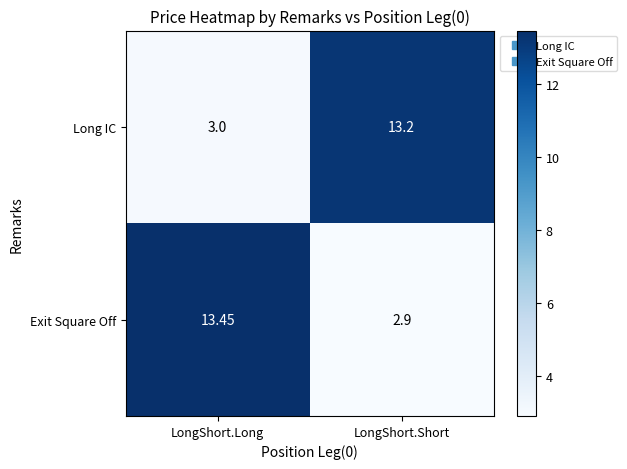

At which label does Long IC first exceed 13?

LongShort.Short